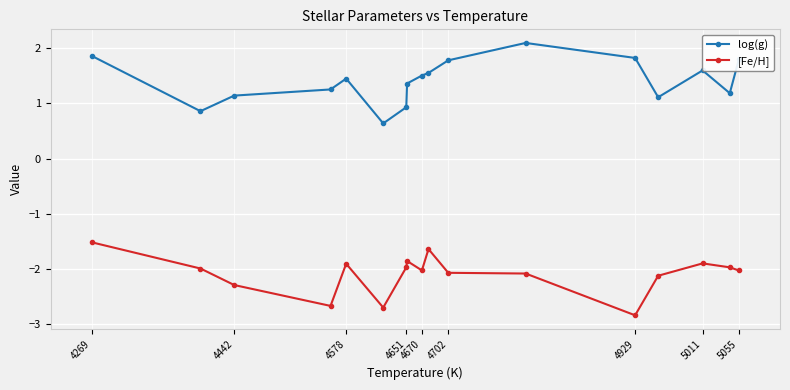

Count the number of categories in the chart.

17